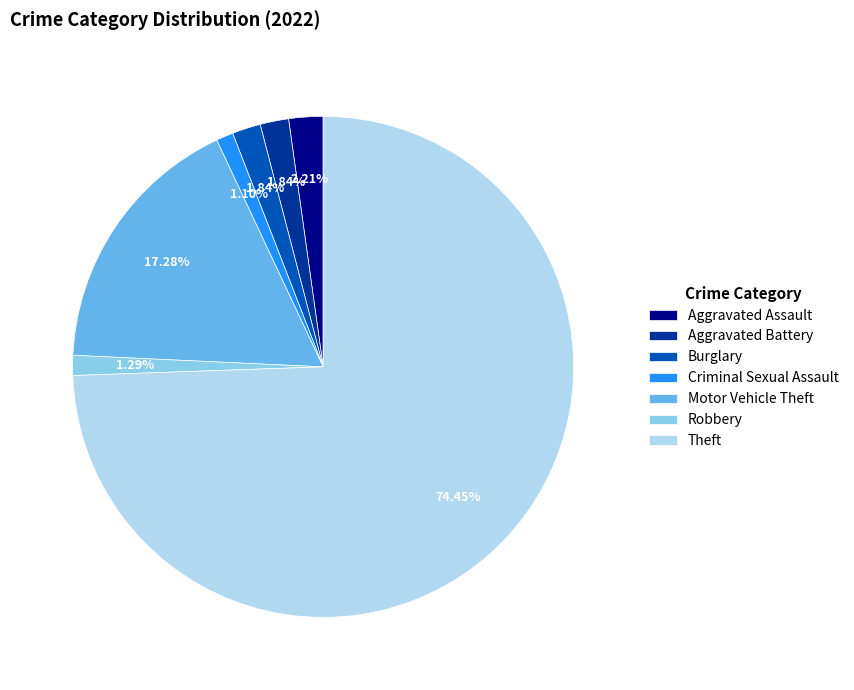

Is there any slice that represents more than half of the pie?

Yes